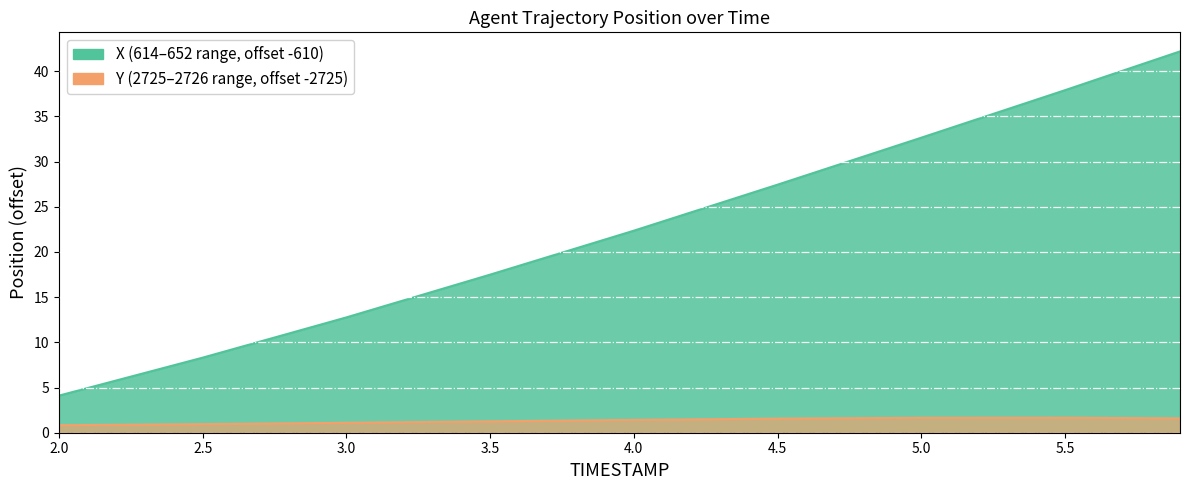

What is the average value of the Y series?

1.3